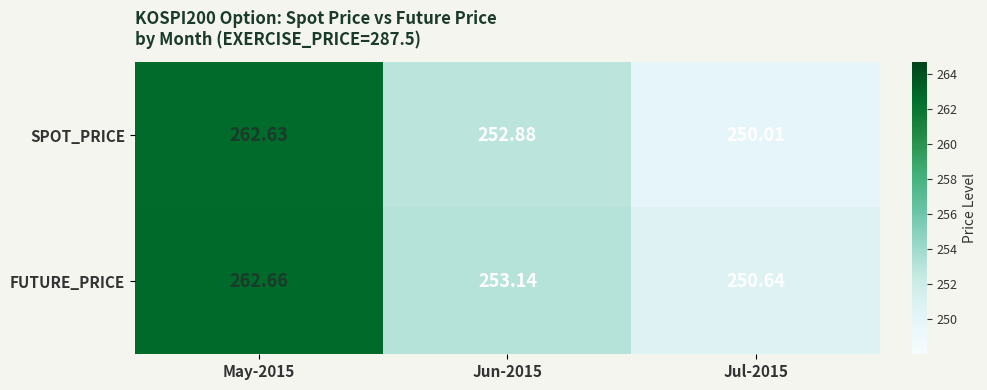

Which series has the widest spread of values?

SPOT_PRICE